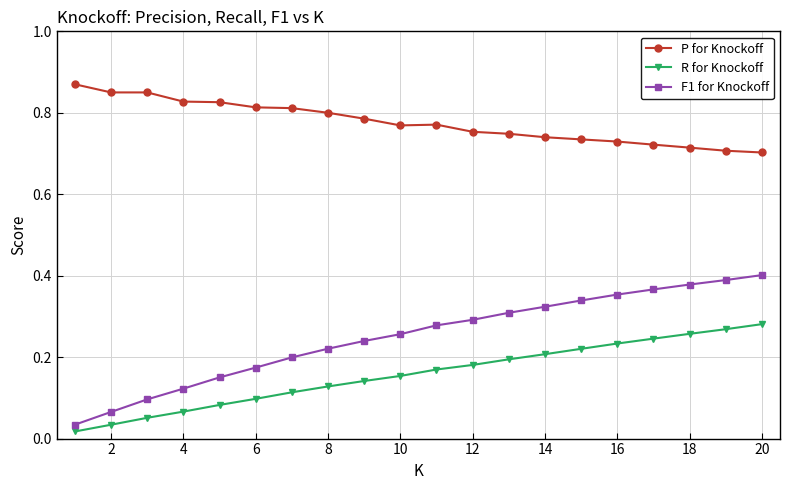

What are all the series names shown in the legend?

P for Knockoff, R for Knockoff, F1 for Knockoff